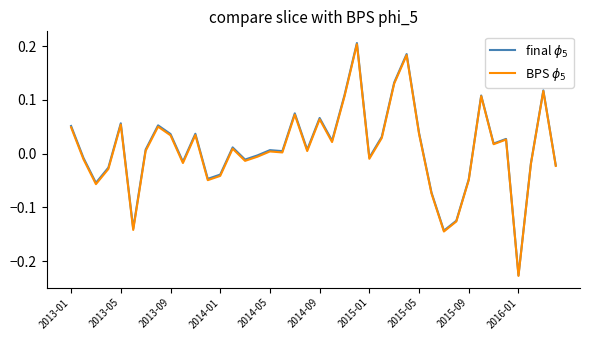

True or false: BPS $\phi_5$ has more than 2 points higher than both neighbors.

True